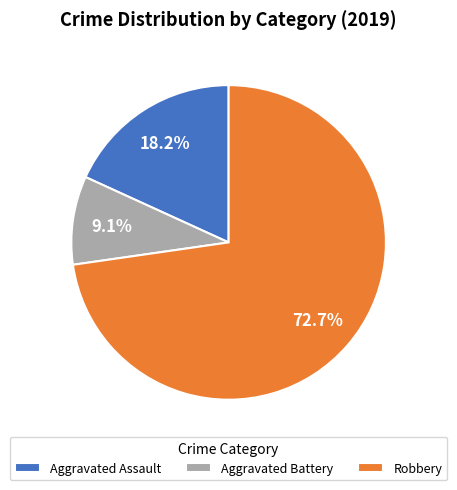

What percentage do Aggravated Assault and Aggravated Battery together represent?

27.3%